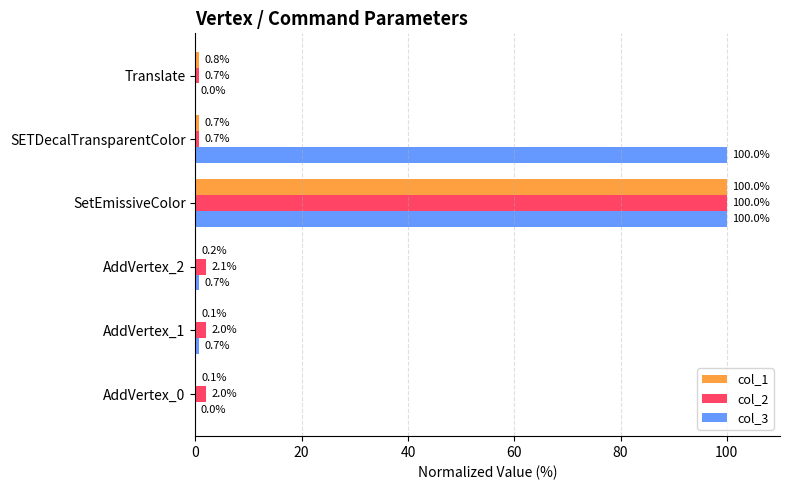

What is the maximum value for col_2?

100.0